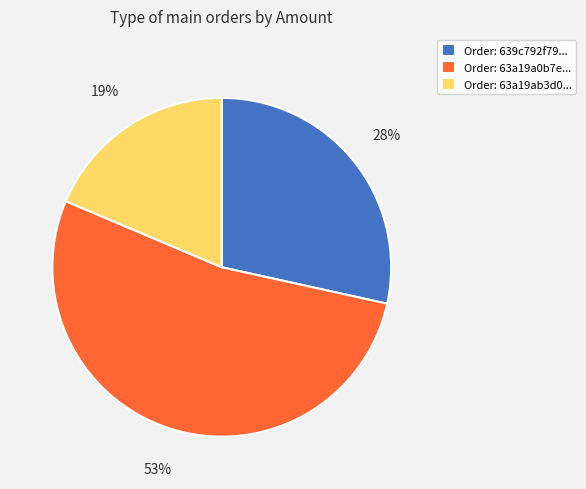

The Order: 63a19ab3d0... slice represents 29% of the pie. True or false?

False